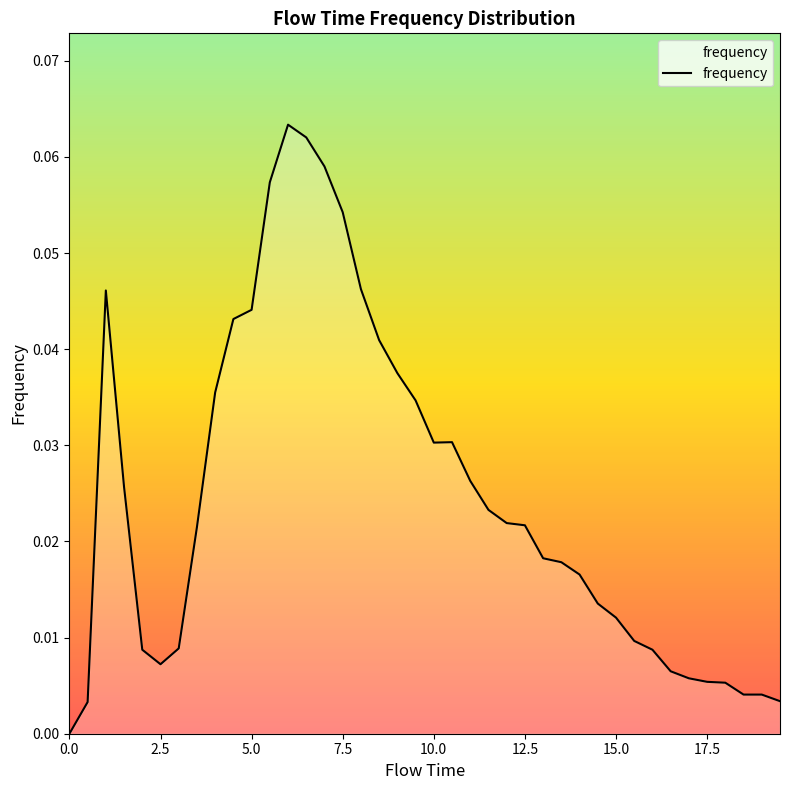

Reading left to right, transcribe all the data shown in this chart.

0.0	0.0	0.0	0.0	0.0	0.0	0.0	0.0	0.0	0.0	0.0	0.1	0.1	0.1	0.1	0.1	0.0	0.0	0.0	0.0	0.0	0.0	0.0	0.0	0.0	0.0	0.0	0.0	0.0	0.0	0.0	0.0	0.0	0.0	0.0	0.0	0.0	0.0	0.0	0.0